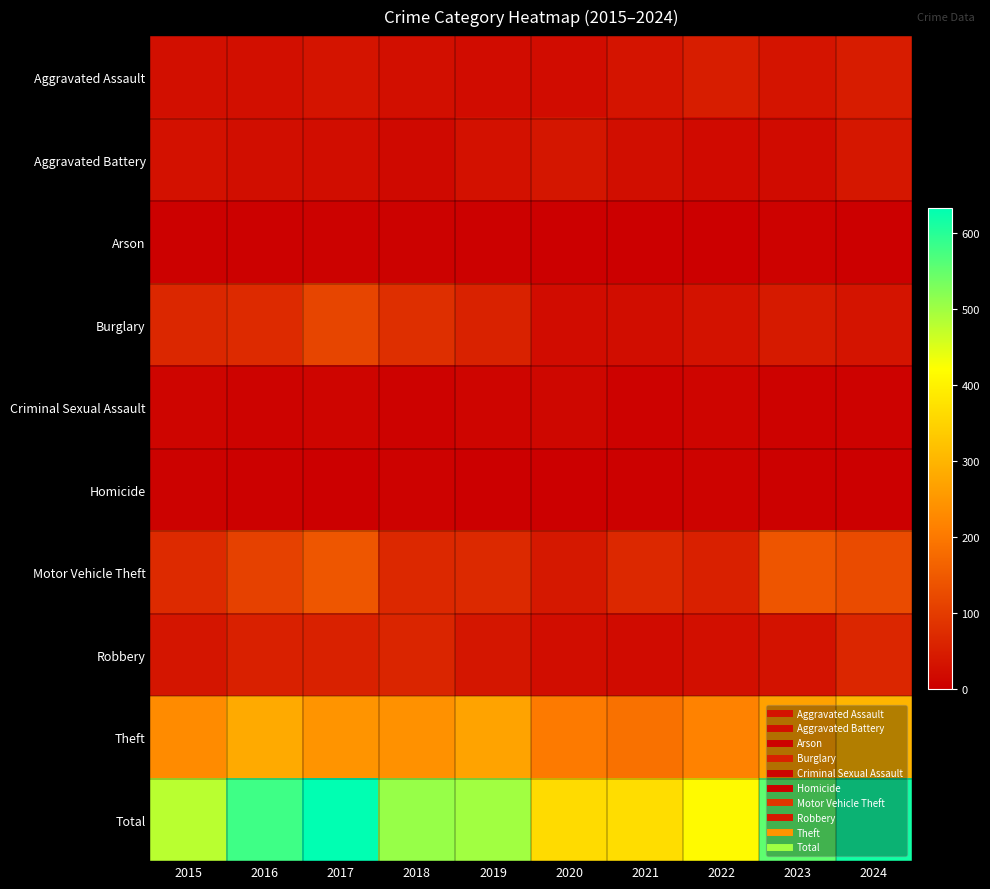

Between 2015 and 2022, which series saw the biggest shift?

Total